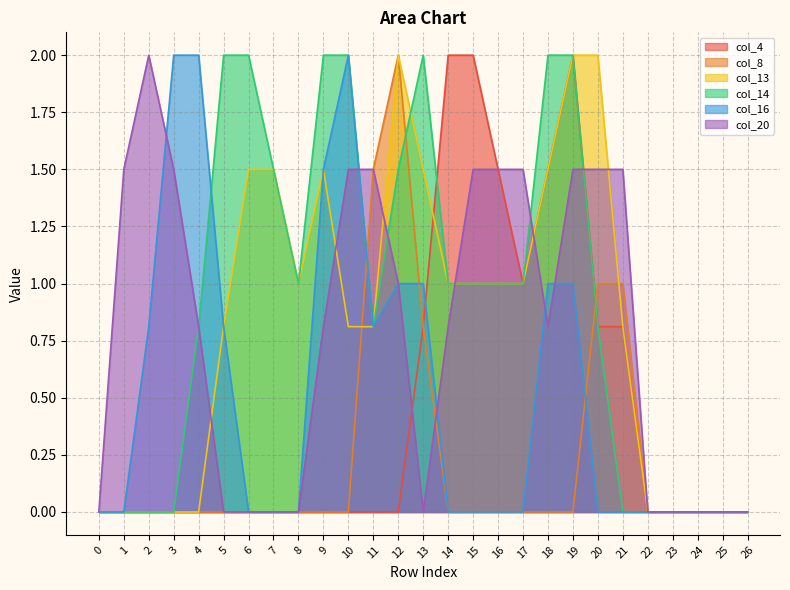

Which label corresponds to the largest value in the chart?

14